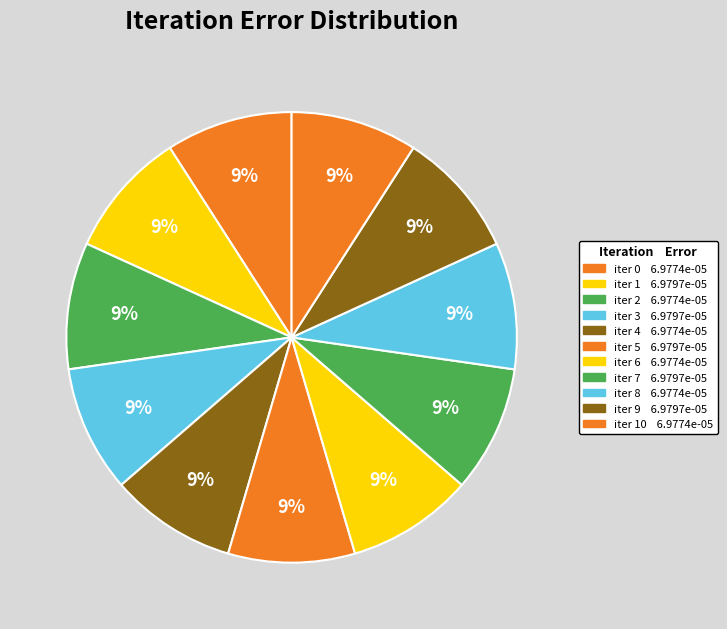

How many slices are in this pie chart?

11